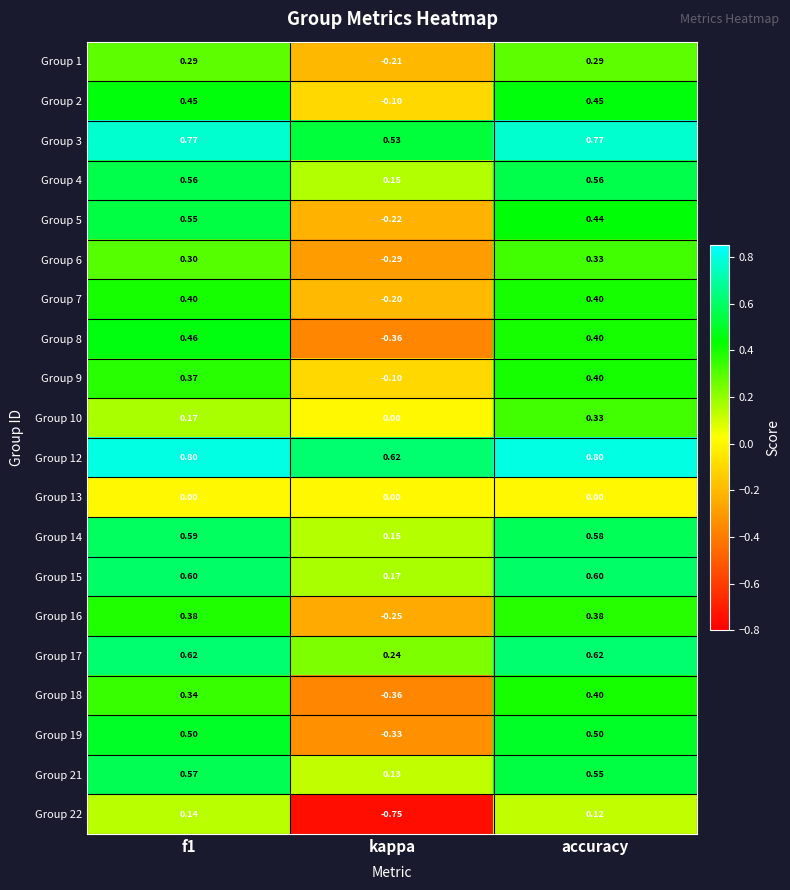

Is the value of Group 22 at f1 greater than the value of Group 6 at accuracy?

No